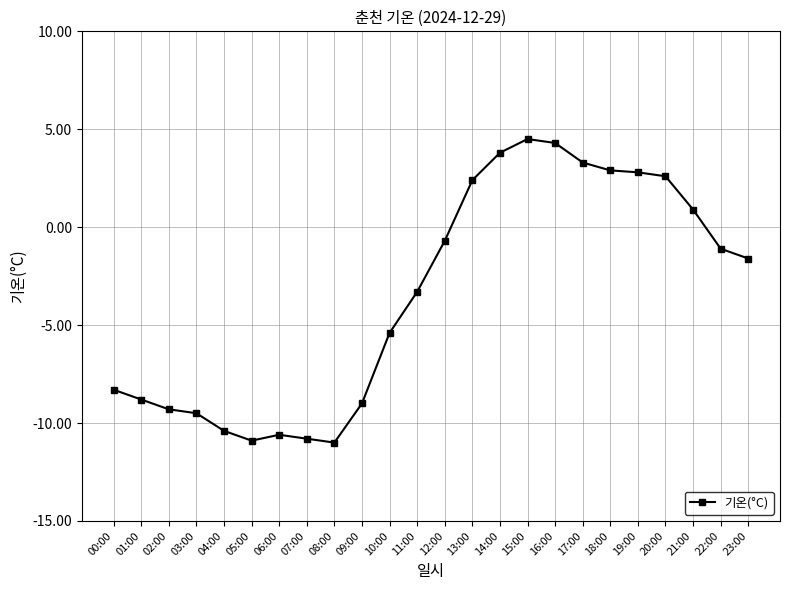

What is the change in value from 07:00 to 18:00?

+13.7